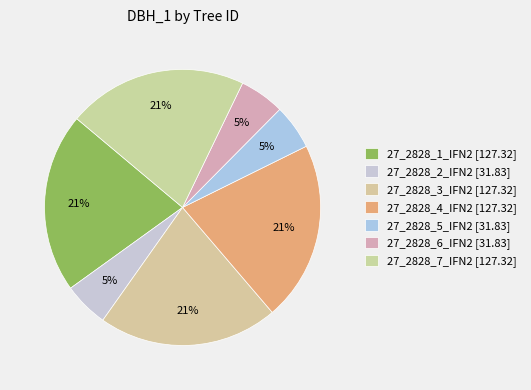

What portion of the pie excludes 27_2828_7_IFN2?

78.9%